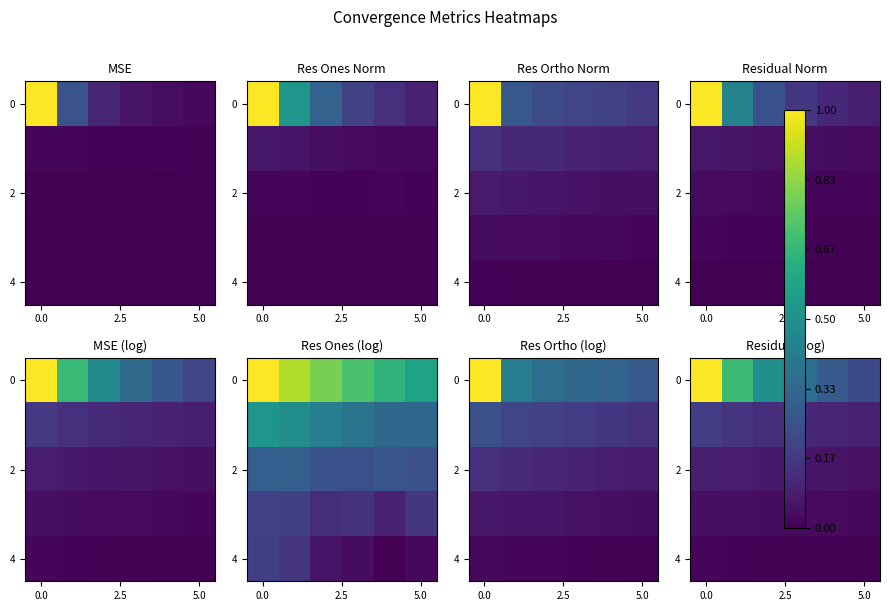

What is the spread (max minus min) of values at 4?

0.3